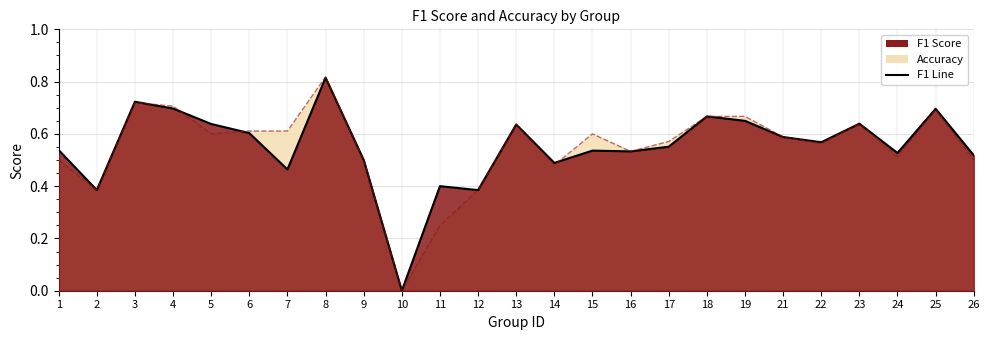

How many interior local peaks does the accuracy series have?

6